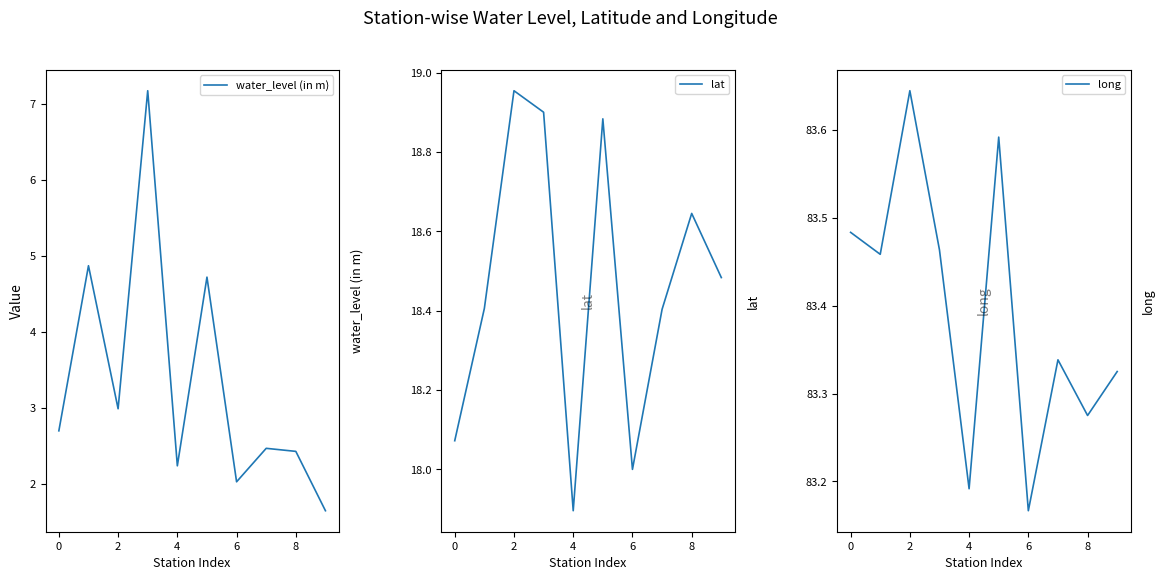

How many values in the water_level (in m) series are below 2?

1